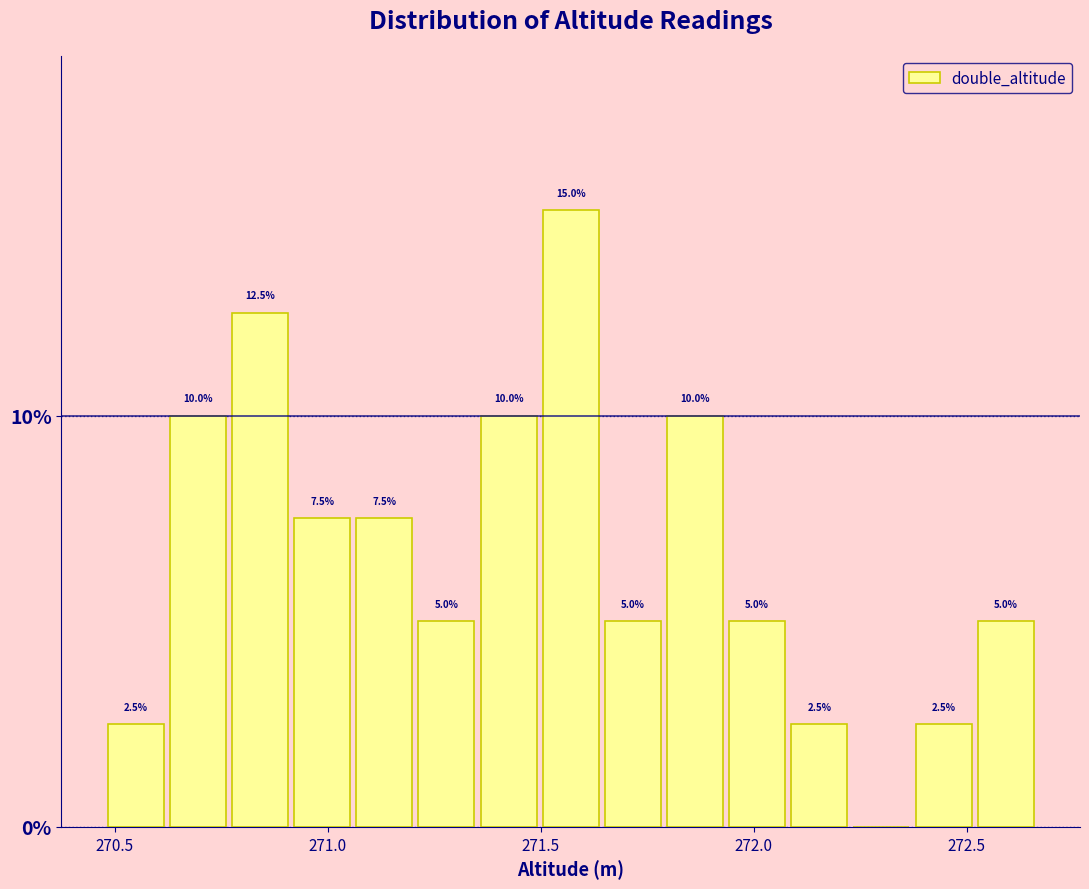

Around what value on the x-axis is the tallest bar? Give the approximate position of its centre, as read against the axis.

271.55